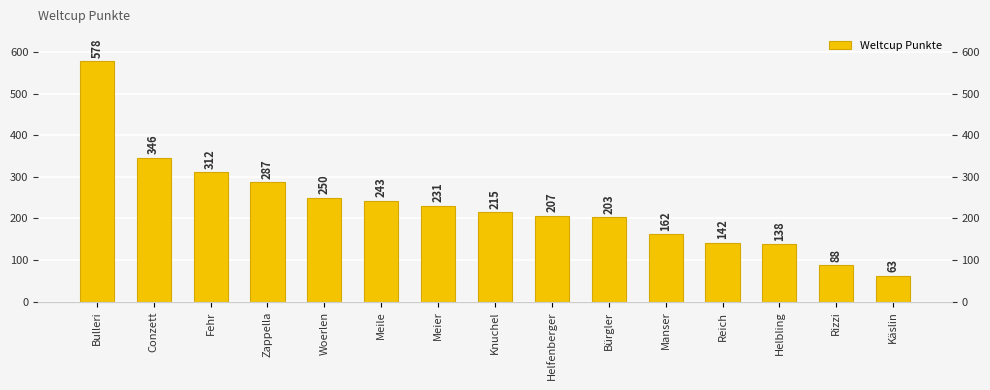

How many data points are above 215?

7